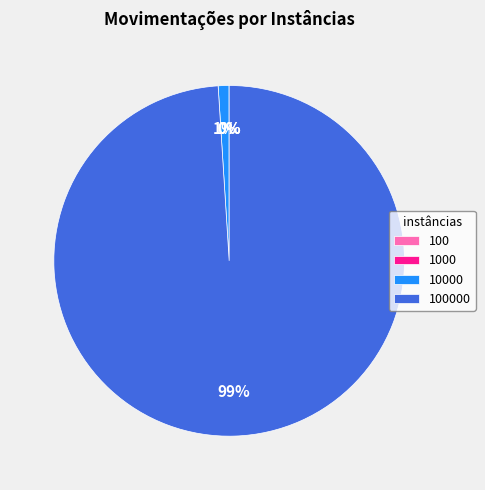

To the nearest percent, what is the average slice percentage?

25%